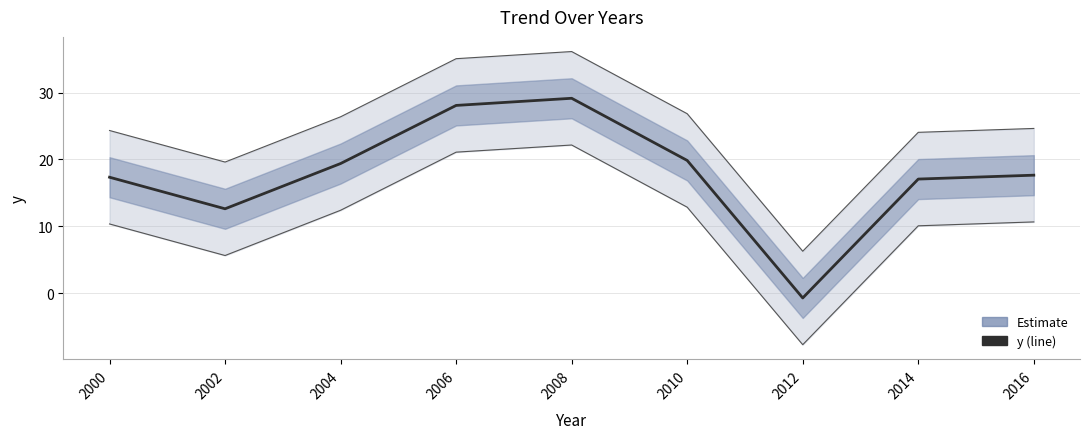

How many negative values are there?

1